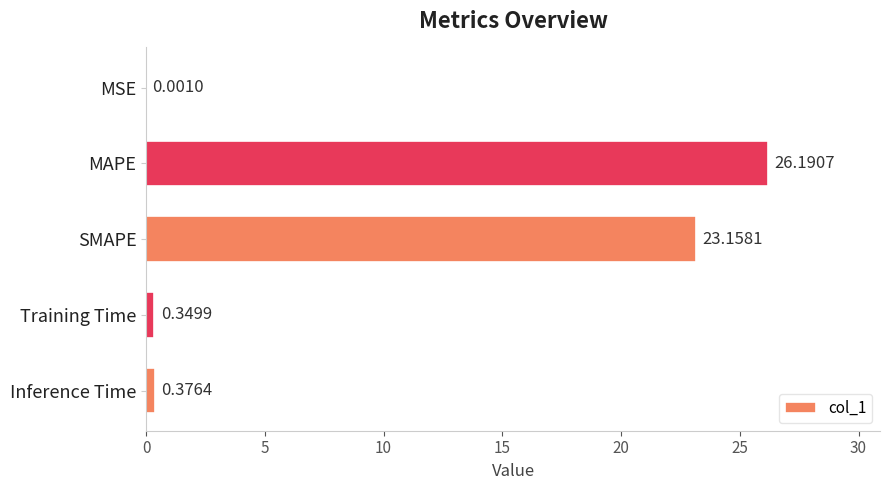

What is the average value?

10.0